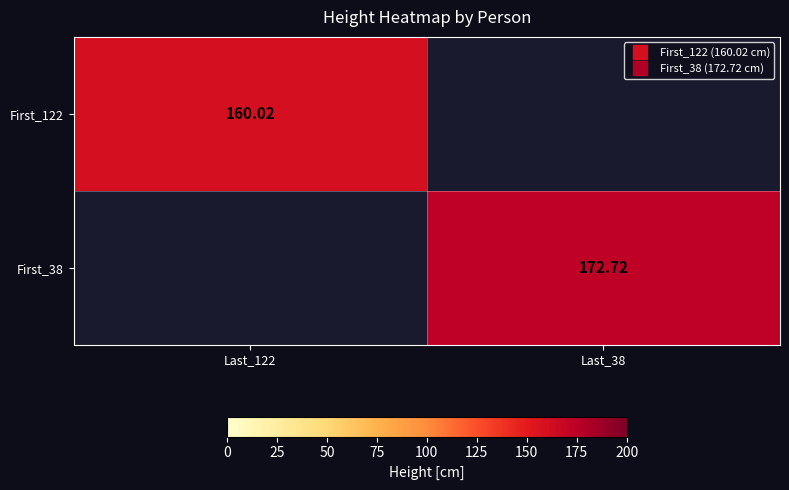

What is the sum of the First_38 values at Last_38 and Last_122?

172.7